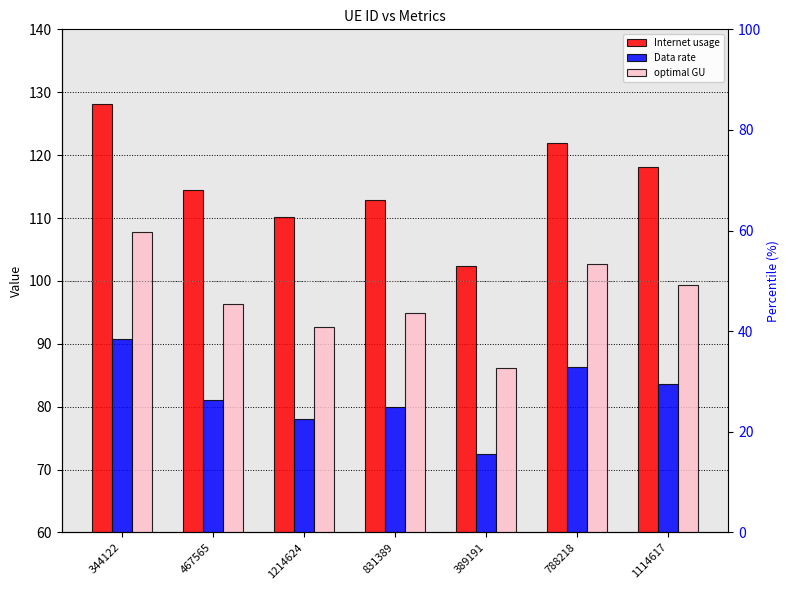

Read the optimal GU value at 1114617.

99.4